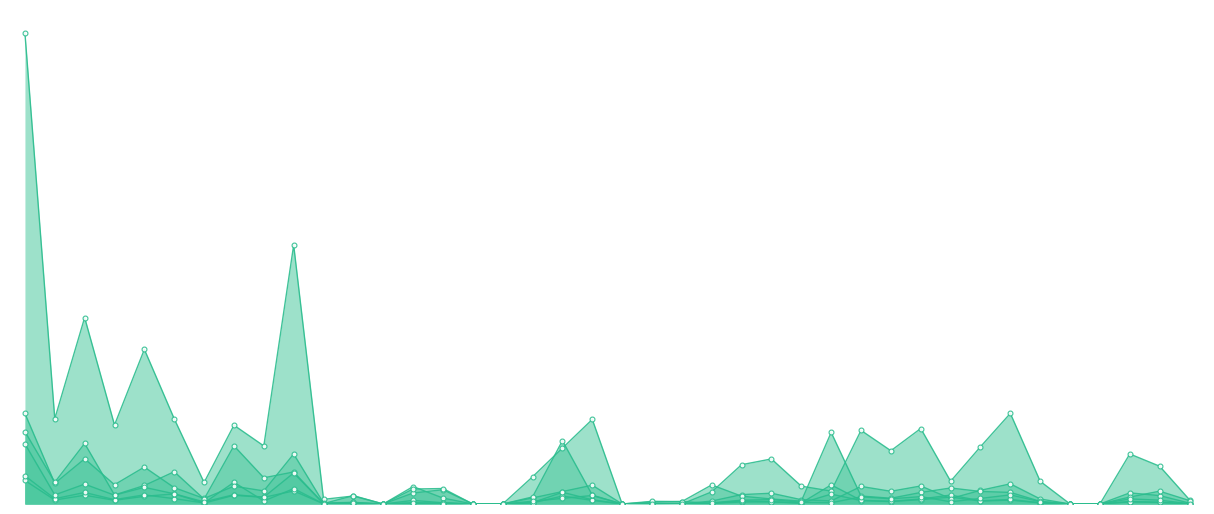

What is the total value across all series at 6606?

8986.5